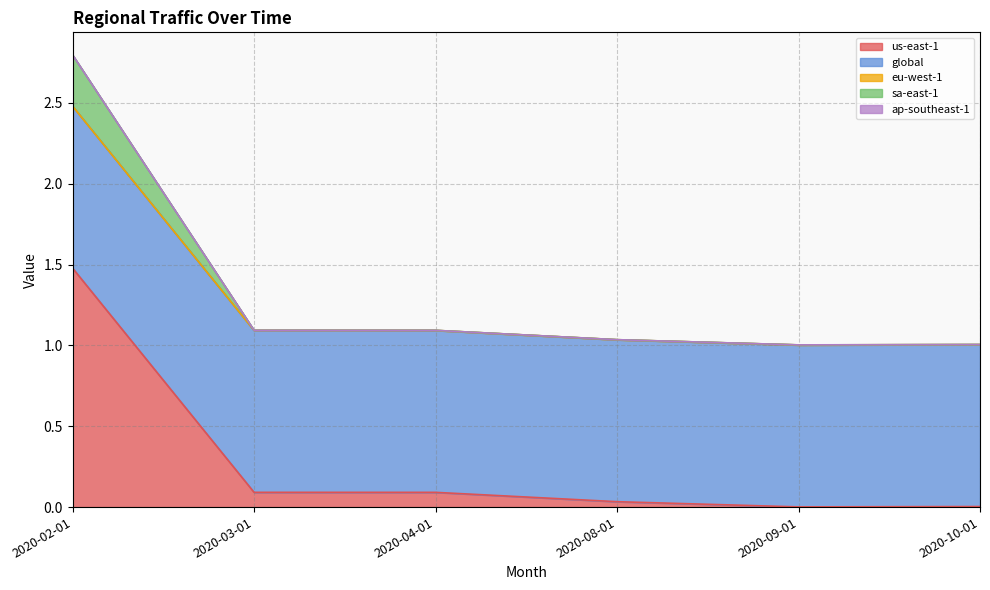

Rank the series by their maximum value, from lowest to highest.

ap-southeast-1, eu-west-1, sa-east-1, global, us-east-1